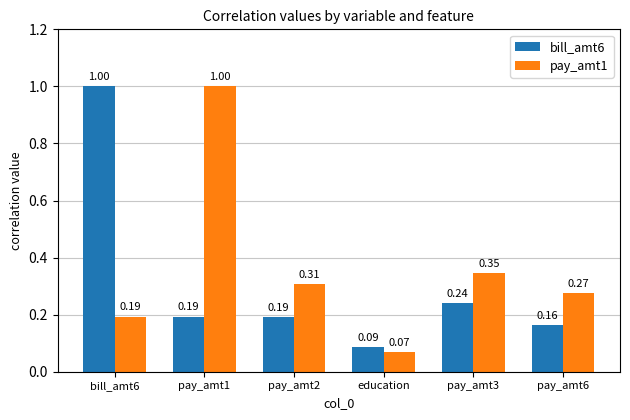

Between bill_amt6 and pay_amt3, which series saw the biggest shift?

bill_amt6